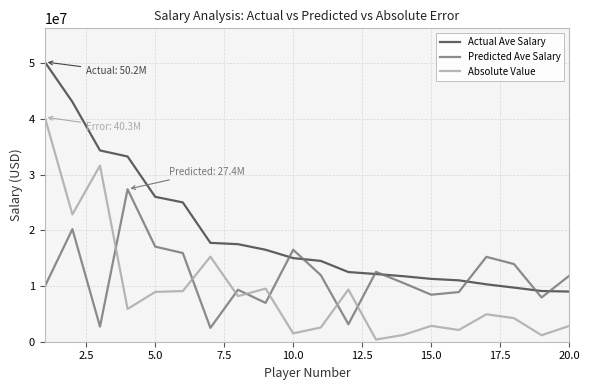

What is the lowest value of the Actual Ave Salary series?

9000000.0